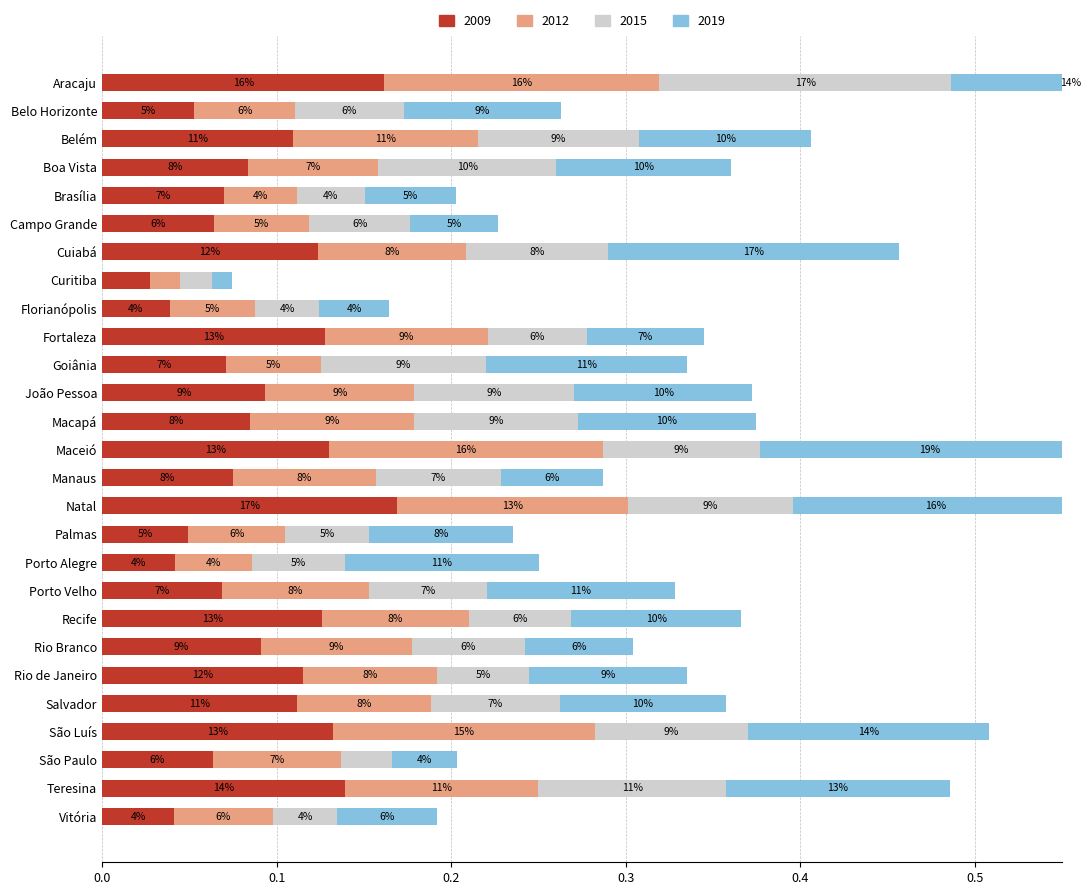

Is the value of 2009 at Campo Grande greater than the value of 2012 at São Paulo?

No